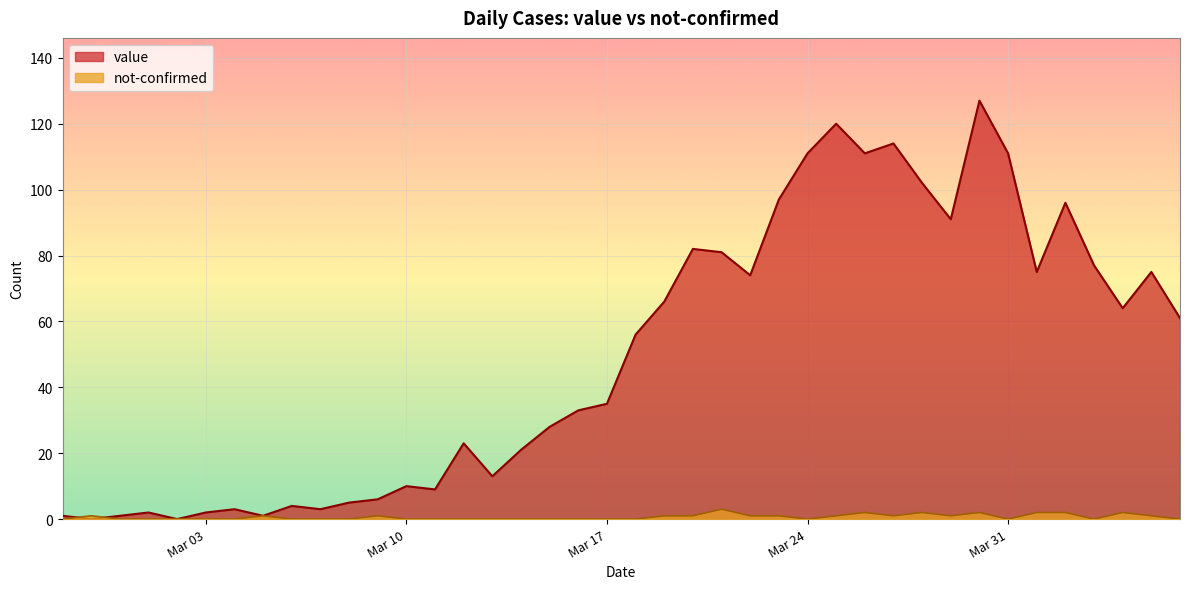

List the series in order of their overall mean, highest first.

value, not-confirmed